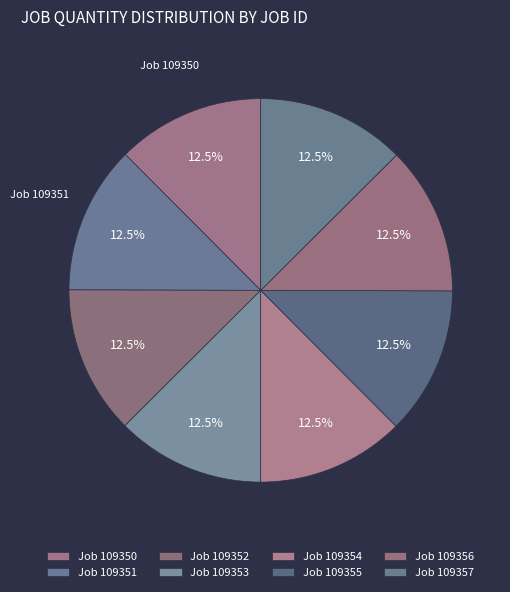

How many segments does this pie chart have?

8